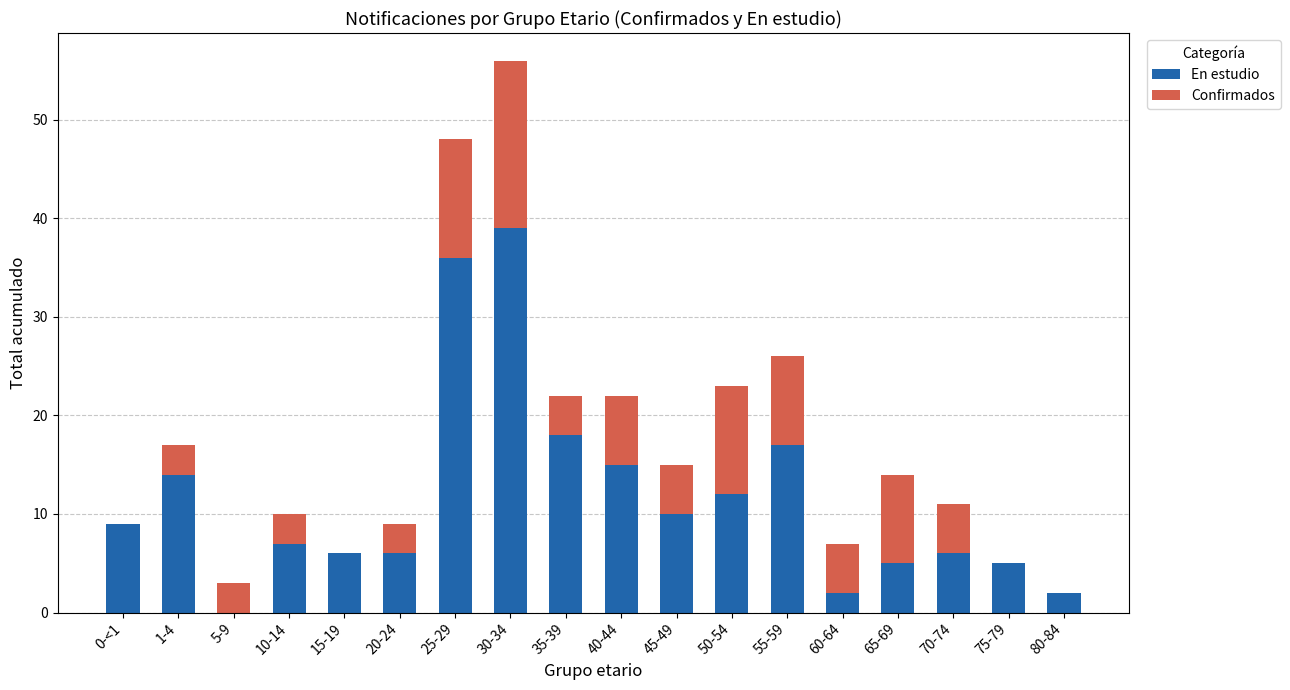

What is the total value across all series at 30-34?

56